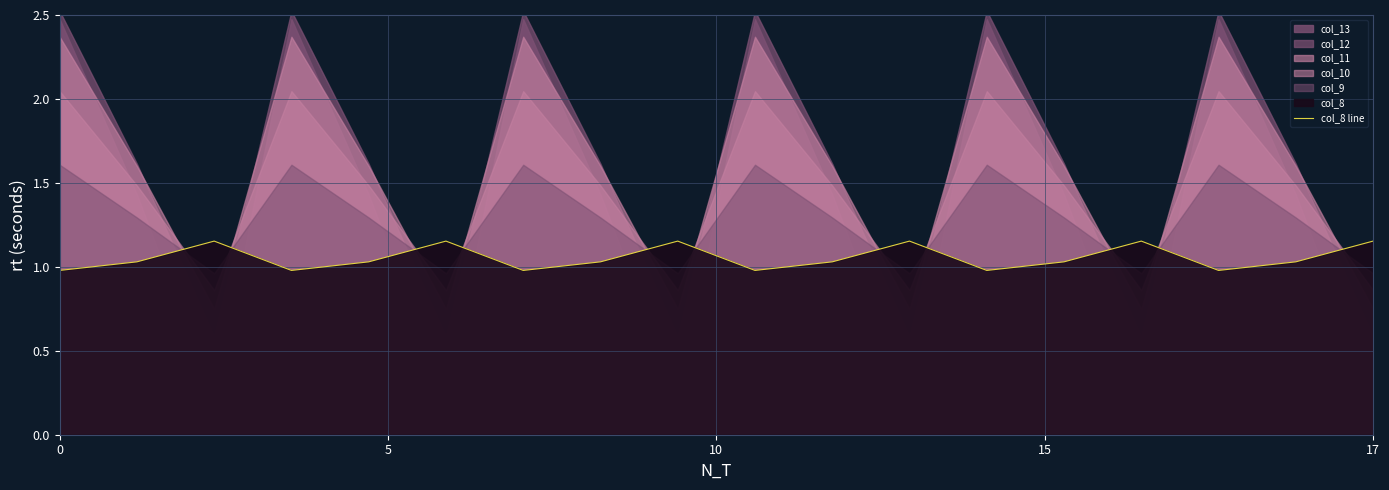

What is the difference between the maximum and second lowest values?

0.2